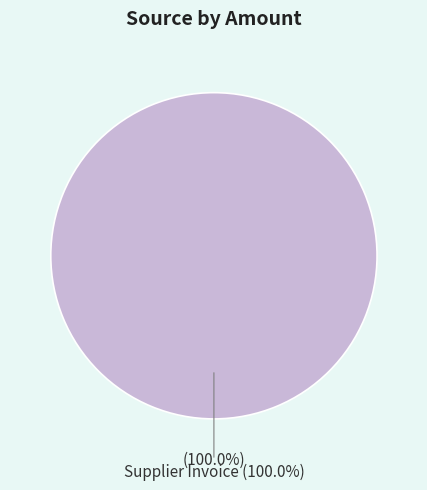

Which has a higher value, Receipt Accrual or Supplier Invoice?

Supplier Invoice